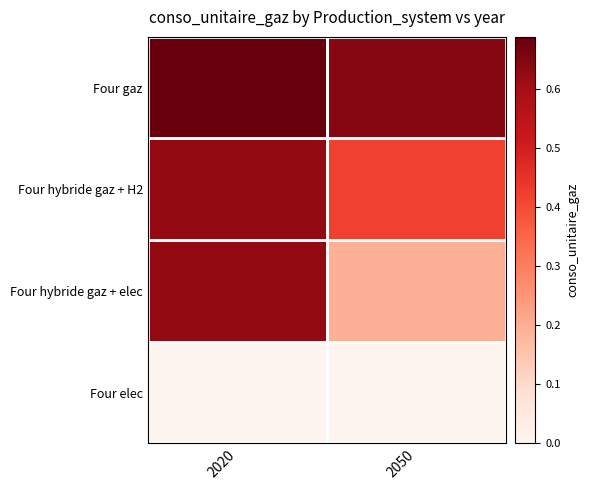

Rank the series at 2050 from highest to lowest value.

Four gaz, Four hybride gaz + H2, Four hybride gaz + elec, Four elec